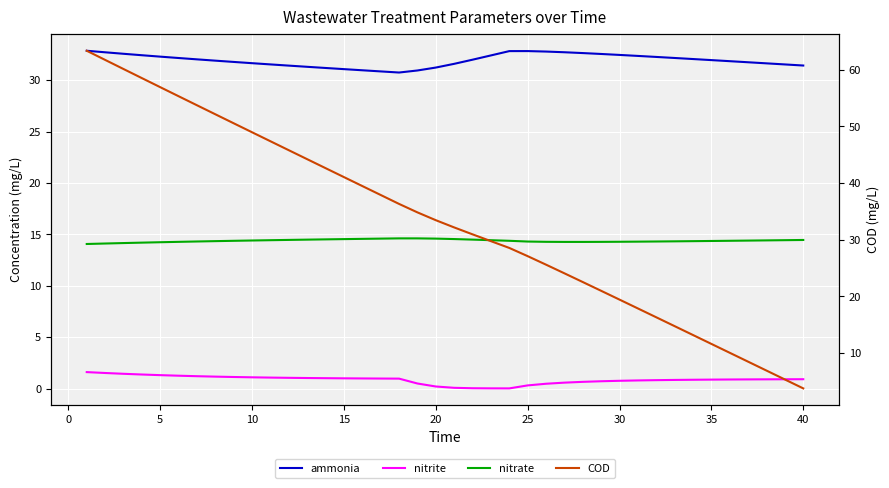

Is the value of ammonia at 21 greater than the value of nitrate at 25?

Yes